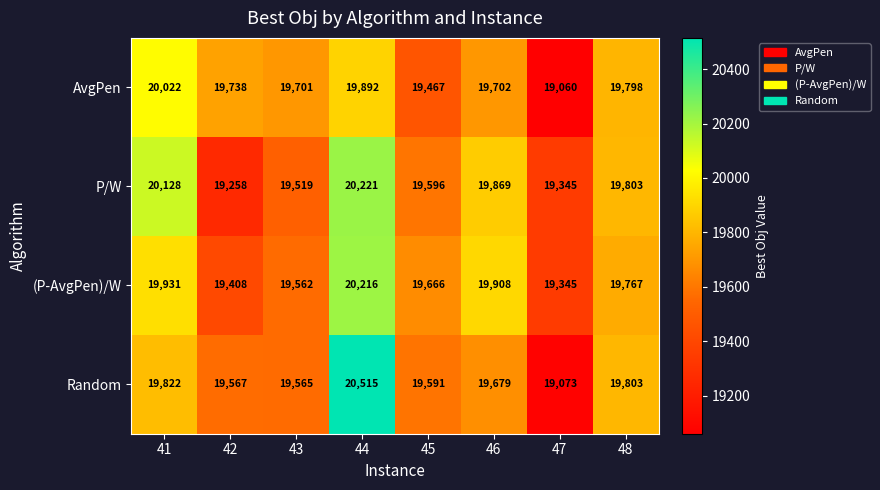

Which series has the largest total across all categories?

(P-AvgPen)/W